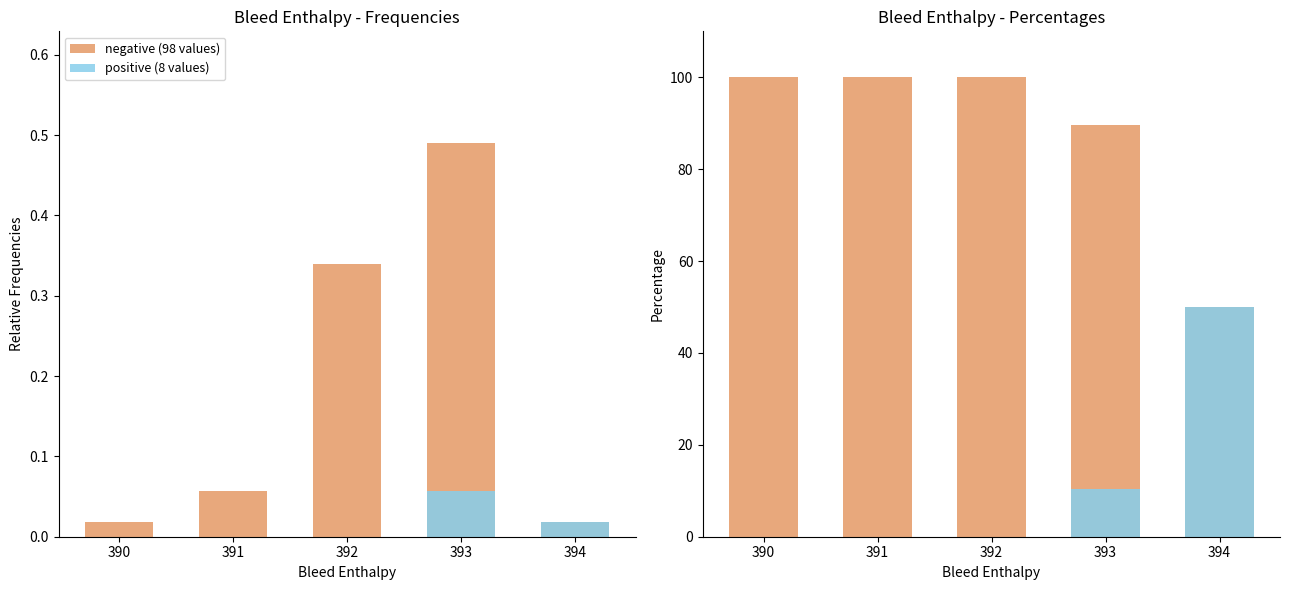

At 390, list the series in order from largest to smallest.

negative (98 values), positive (8 values)